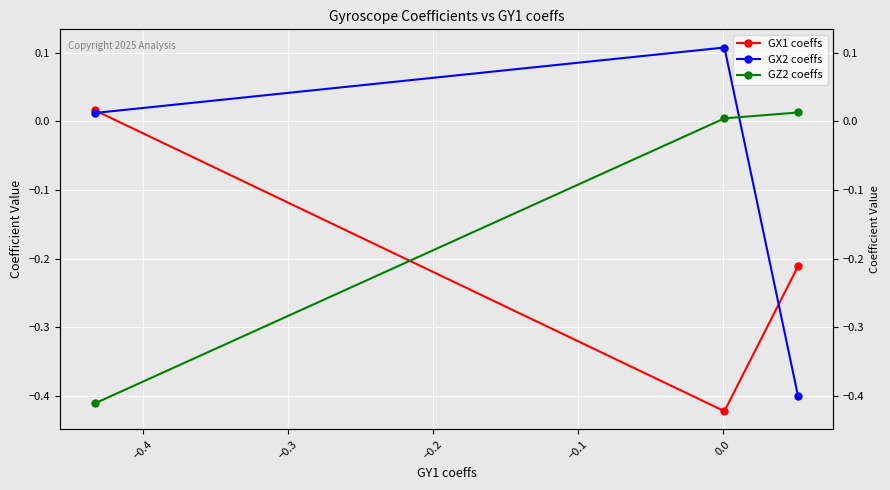

The GX1 coeffs series shows -0.1 at −0.3. True or false?

False